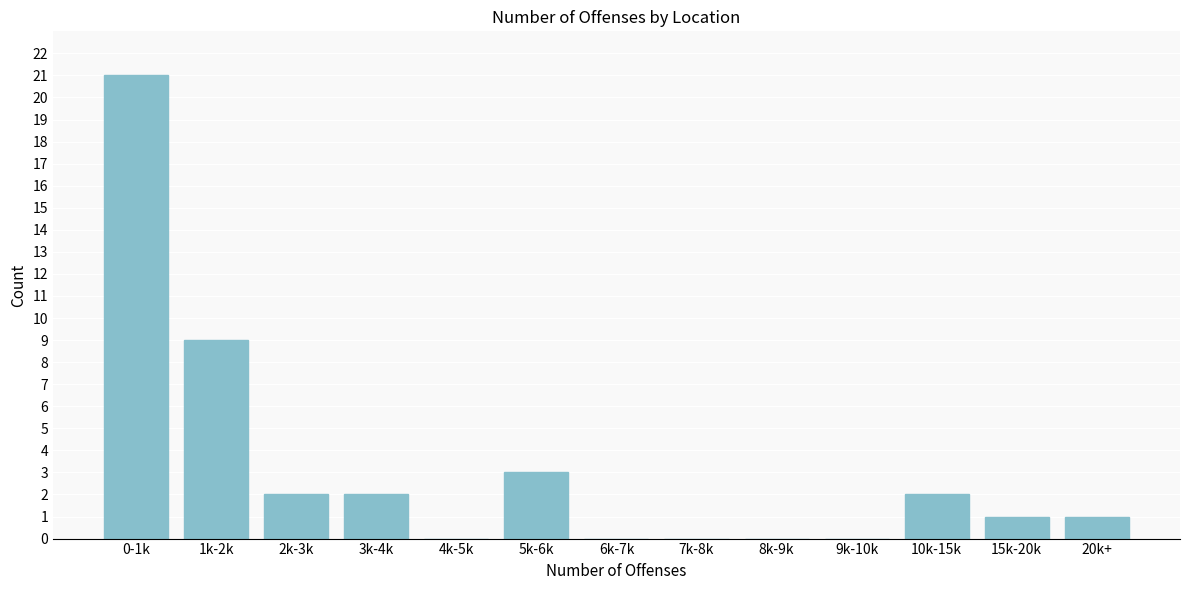

Reading left to right, transcribe all the data shown in this chart.

0-1k=21	1k-2k=9	2k-3k=2	3k-4k=2	4k-5k=0	5k-6k=3	6k-7k=0	7k-8k=0	8k-9k=0	9k-10k=0	10k-15k=2	15k-20k=1	20k+=1